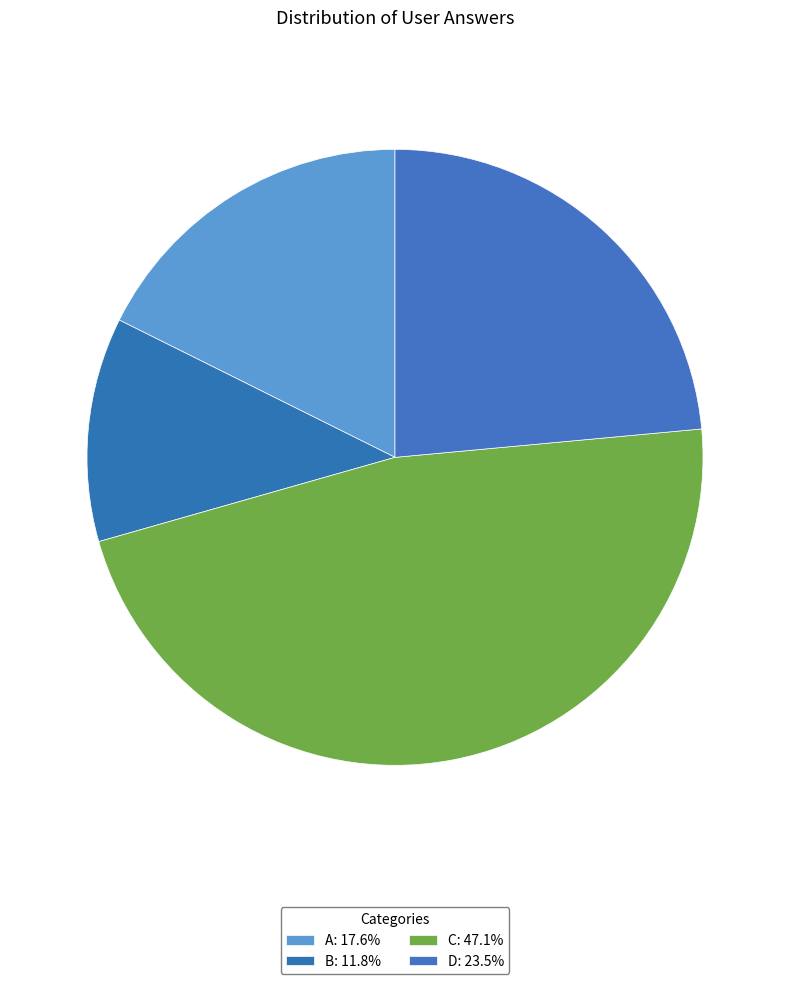

Count the number of slices in the pie.

4